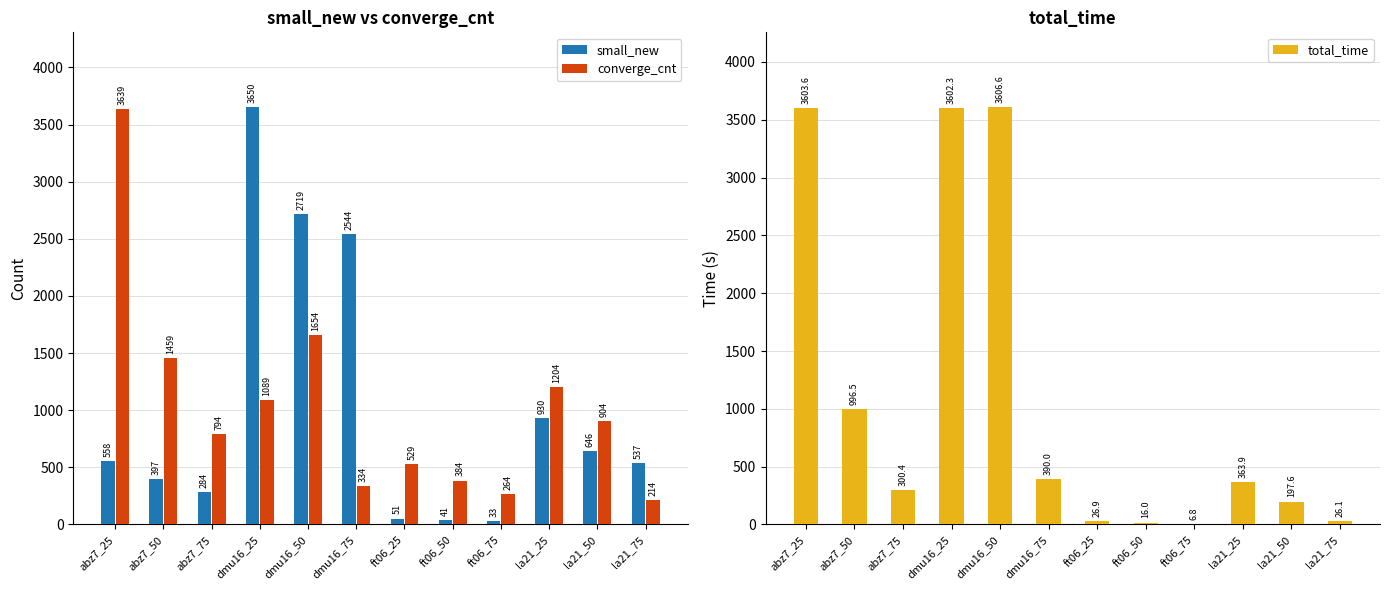

Which series has the largest total across all categories?

total_time